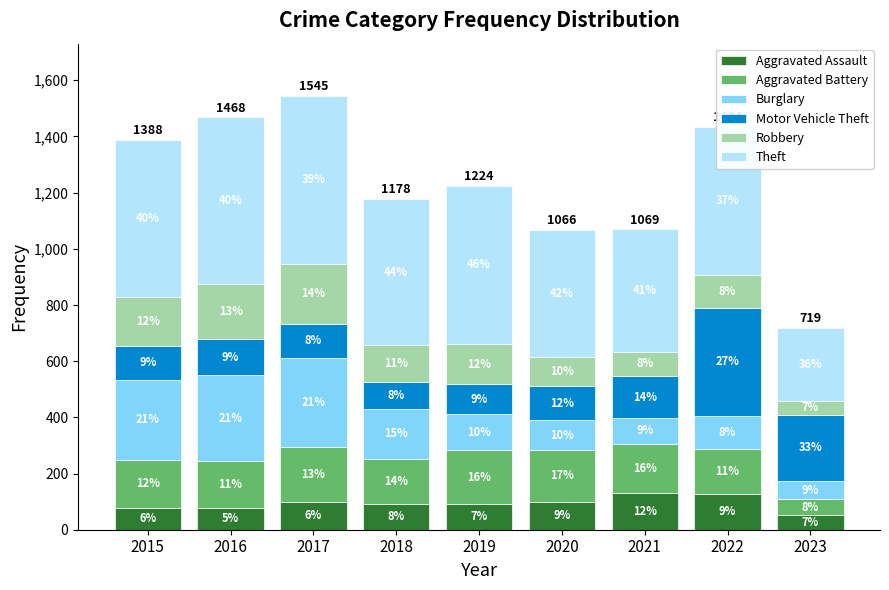

List the series in order of their peak value, highest first.

Theft, Motor Vehicle Theft, Burglary, Robbery, Aggravated Battery, Aggravated Assault